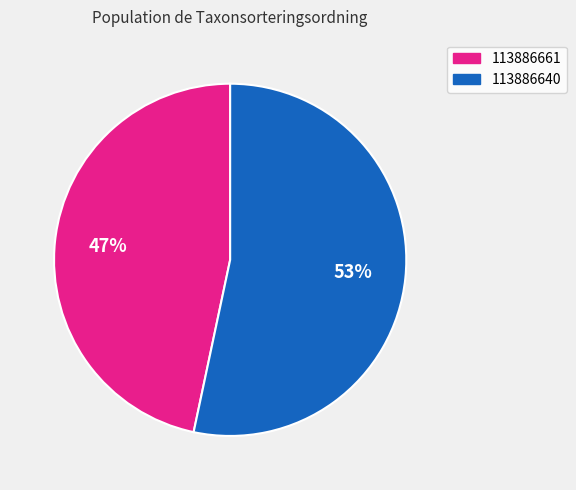

Is 113886661 the majority of the pie?

No